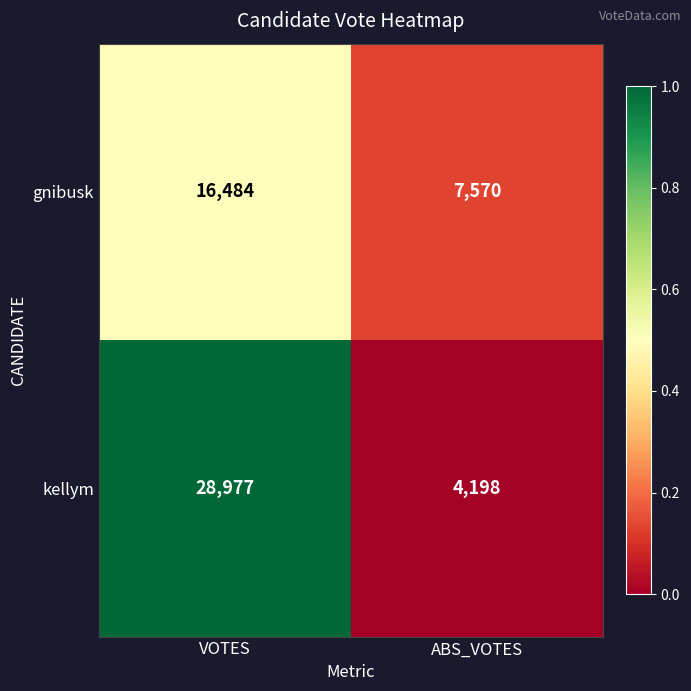

The gnibusk series shows 2576 at ABS_VOTES. True or false?

False